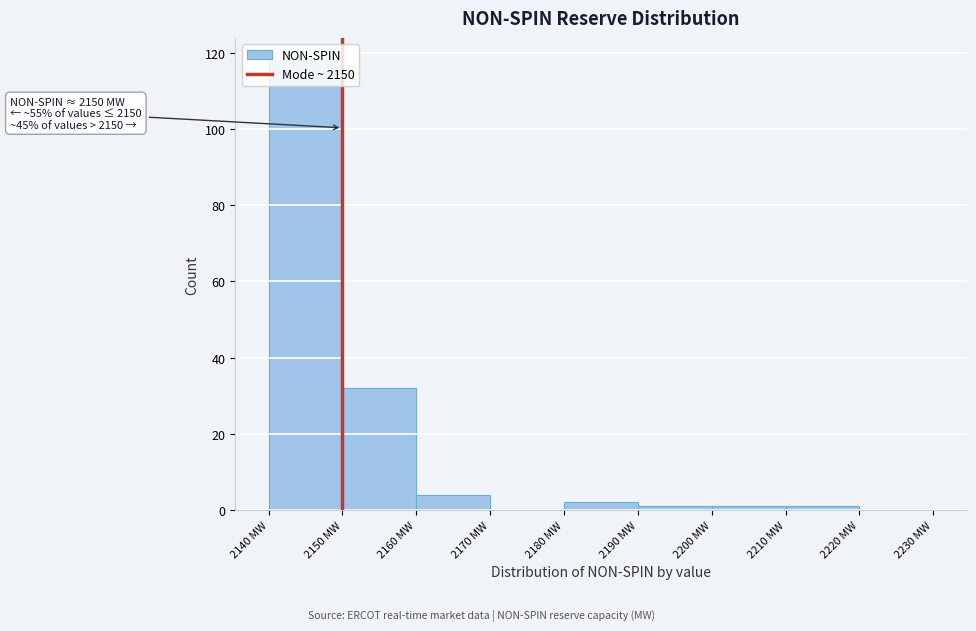

Which range on the x-axis has the tallest bar?

2140 to 2150